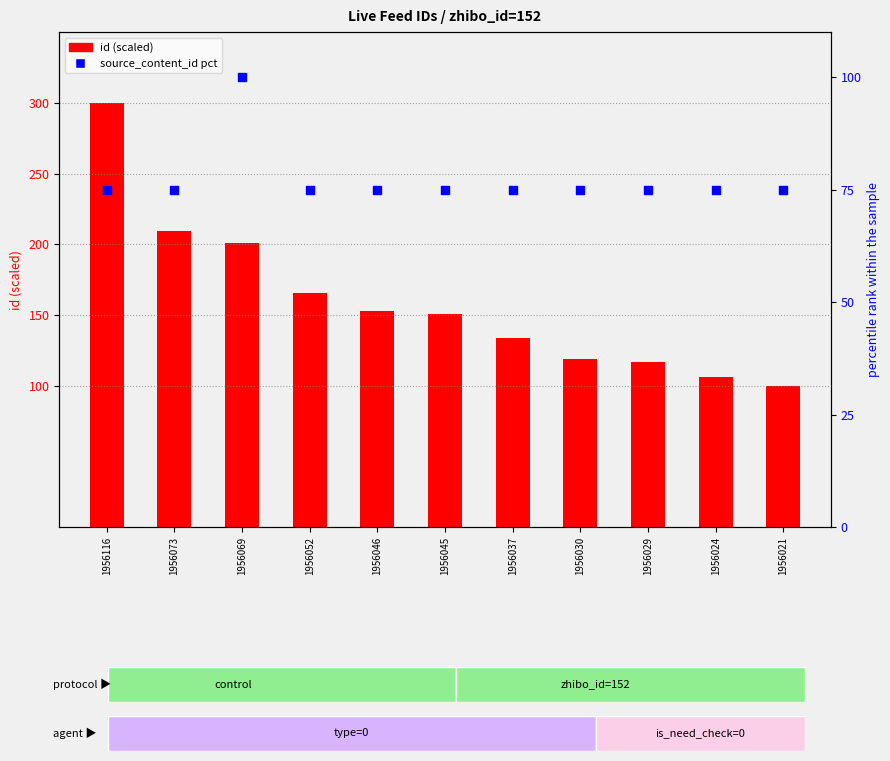

Which series has the largest total across all categories?

id (scaled)